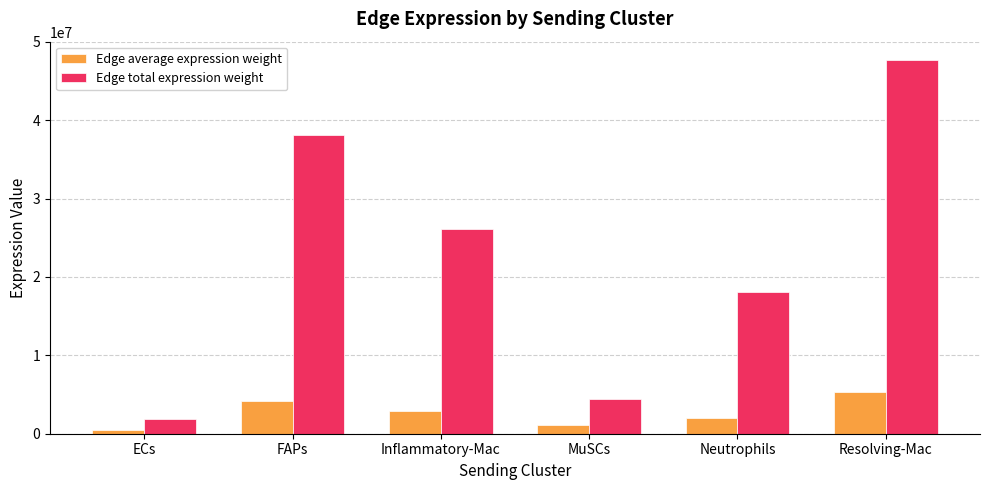

What value does the Edge total expression weight series have at FAPs?

38115489.2